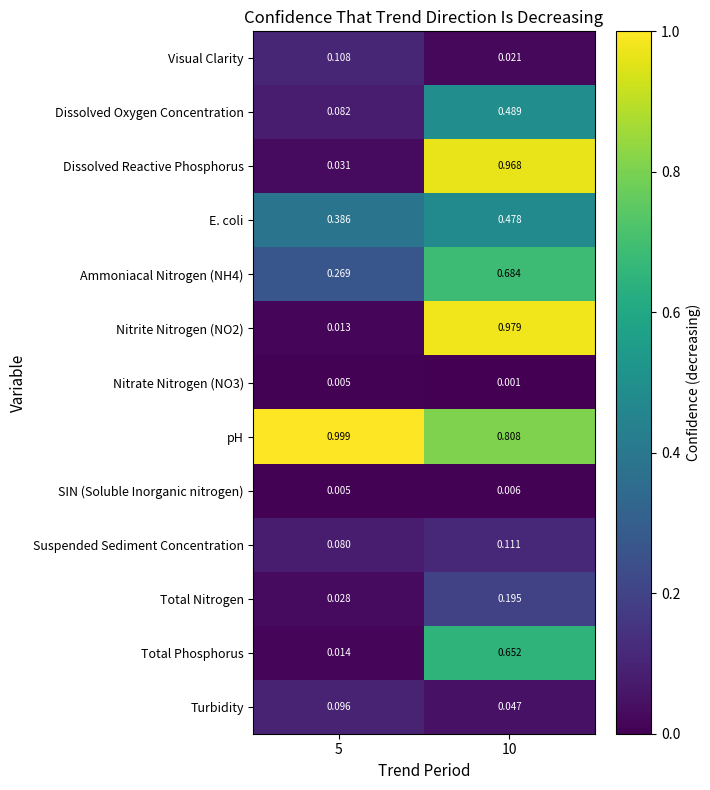

Is the value of Dissolved Oxygen Concentration at 10 greater than the value of Ammoniacal Nitrogen (NH4) at 10?

No